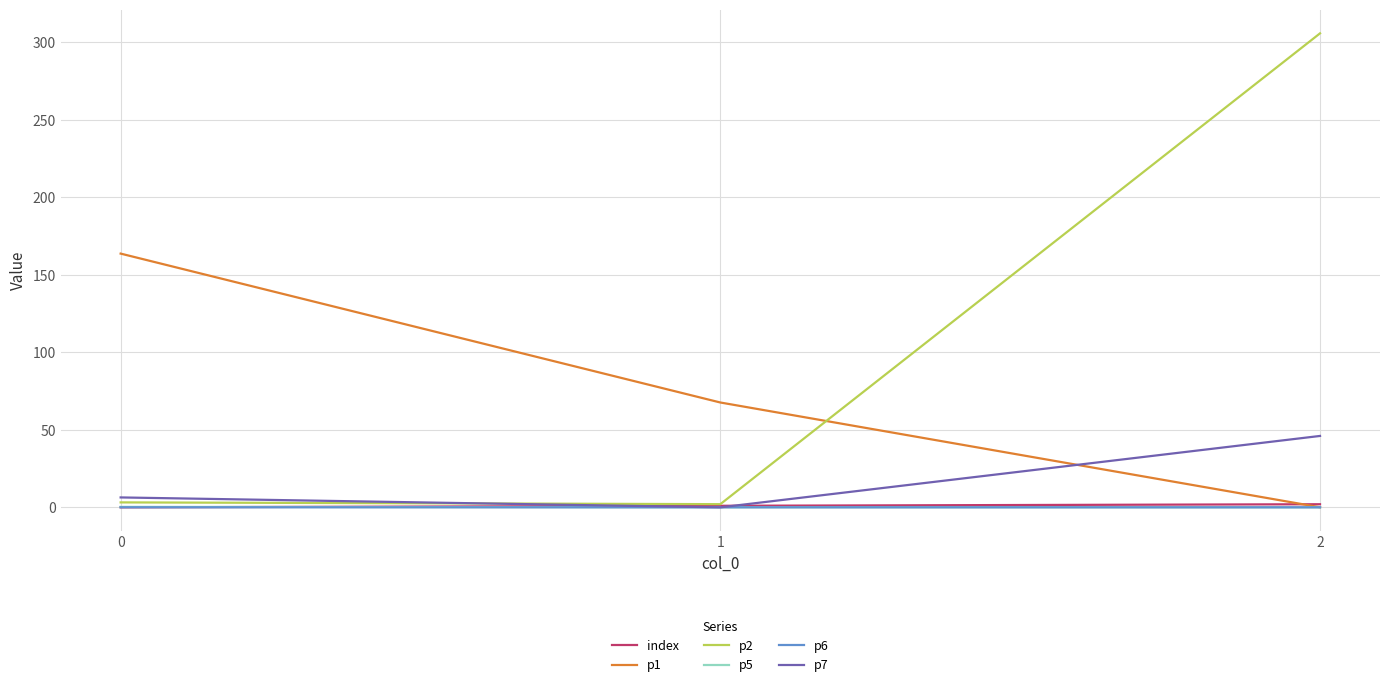

Which series has the widest spread of values?

p2